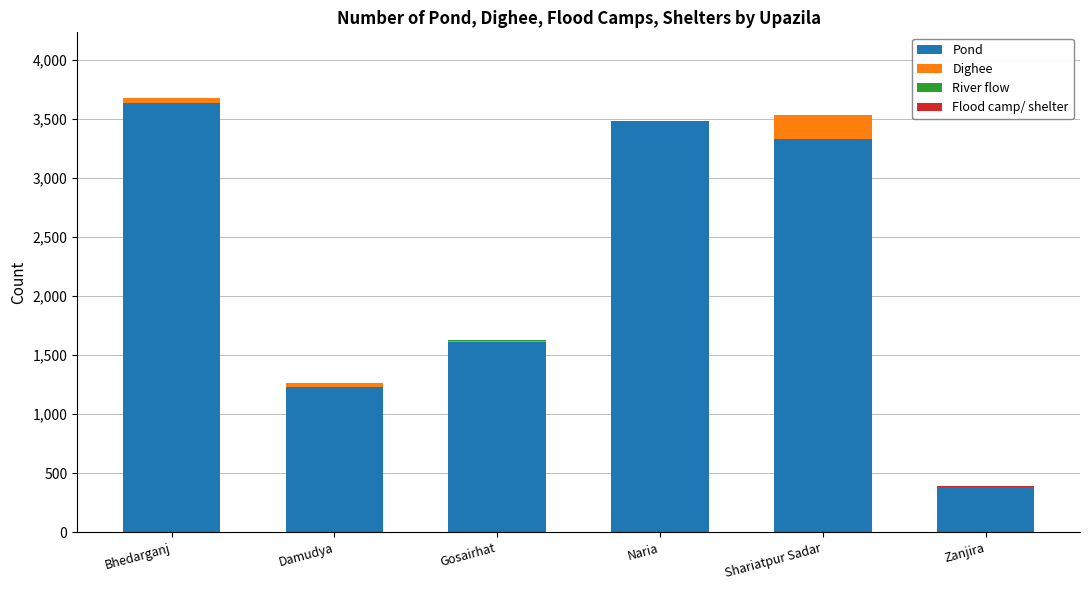

Which category has the highest value in the Pond series?

Bhedarganj